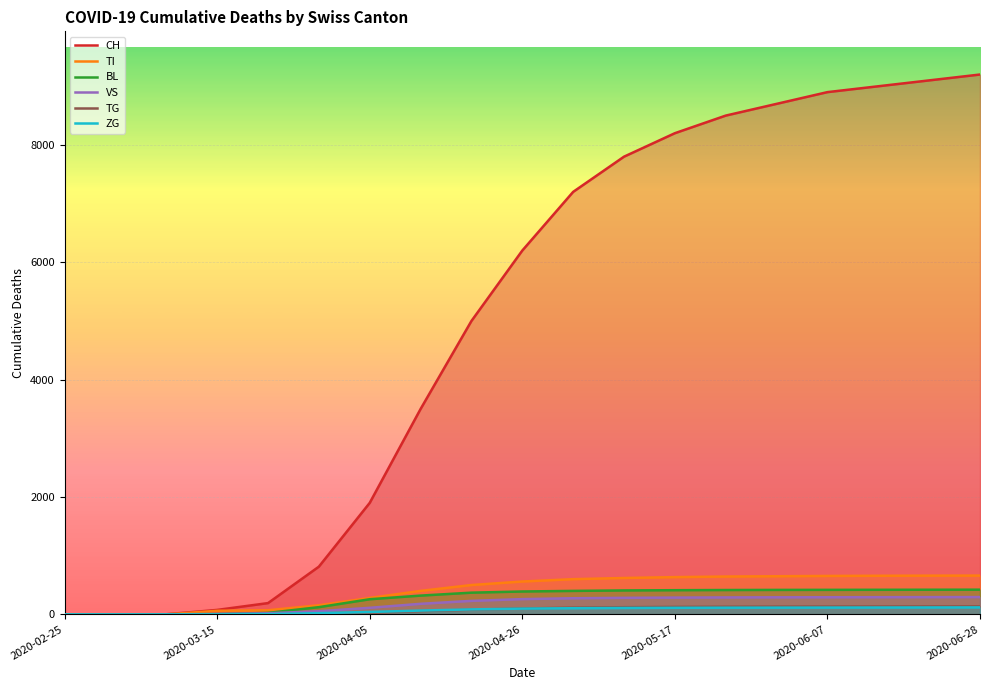

True or false: BL has a value of 417 at 14.

True